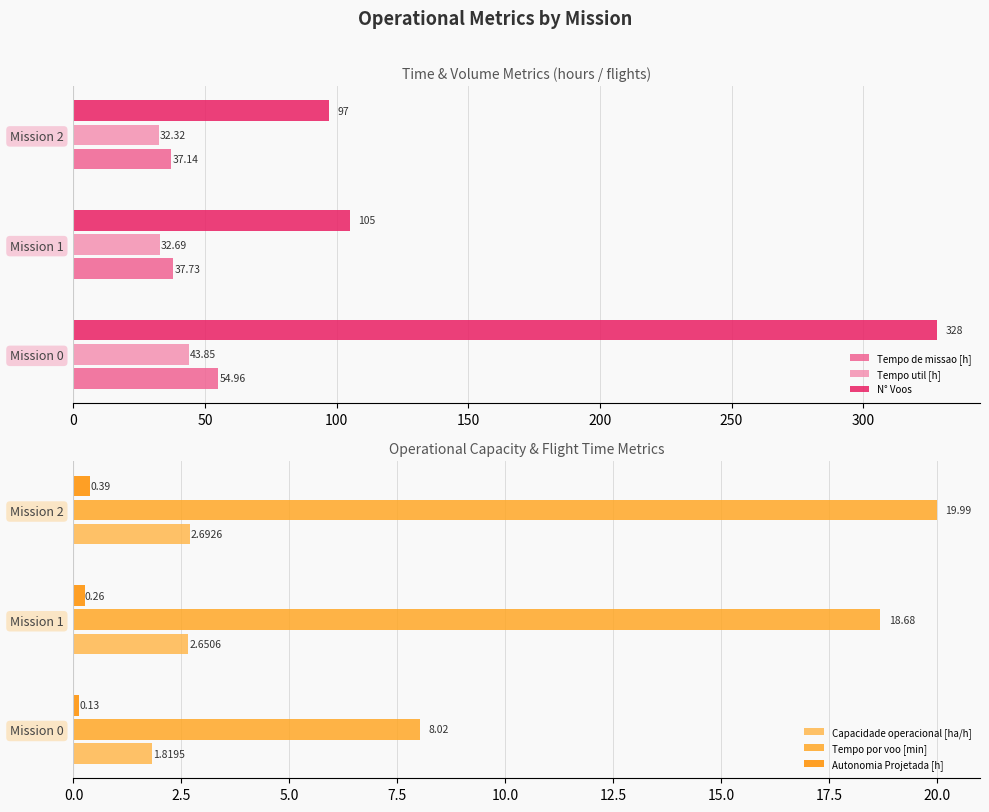

What is the value of the Autonomia Projetada [h] bar at the 1st from the left?

0.1